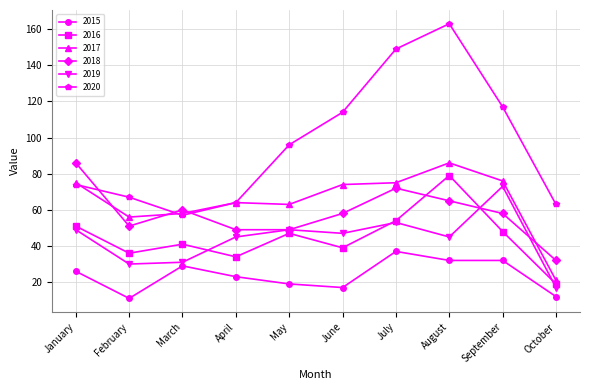

What is the difference between the maximum and second lowest values in the 2019 series?

43